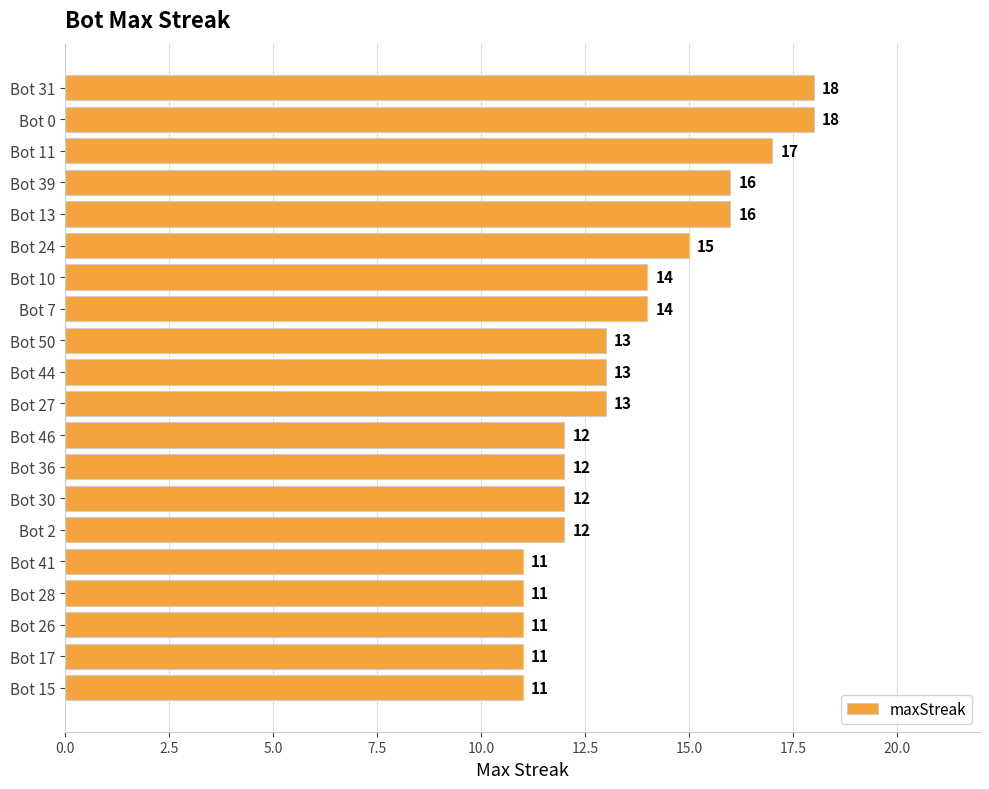

Between Bot 11 and Bot 17, which is larger?

Bot 11